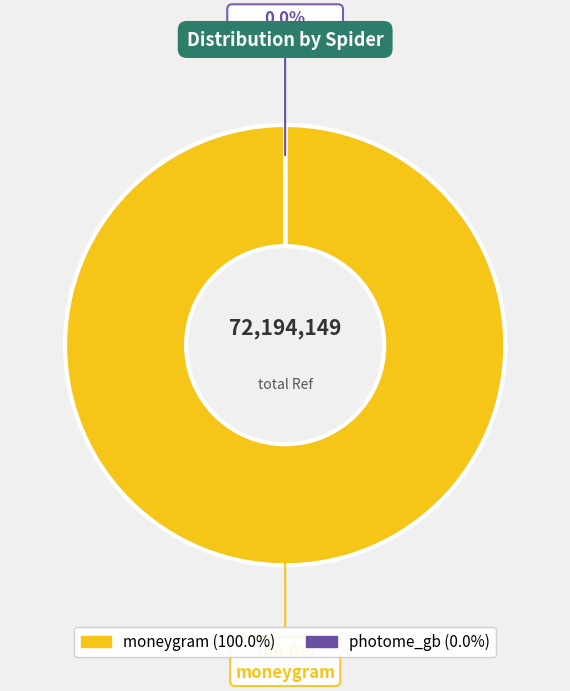

To the nearest percent, what is the combined percentage of photome_gb and moneygram?

100%